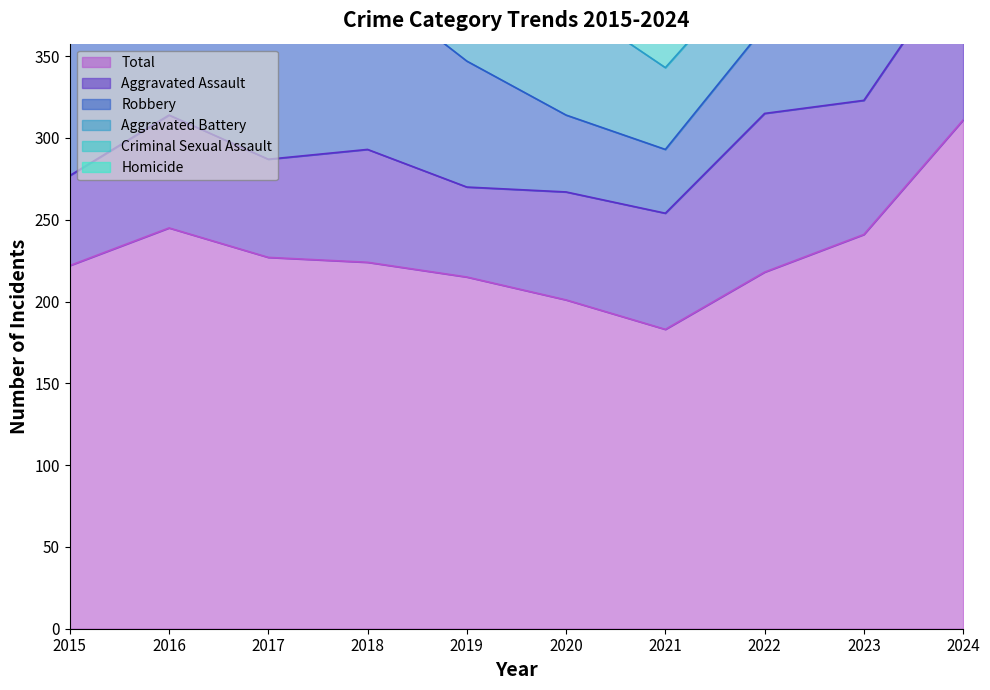

Reading left to right, extract all data points from this chart.

Aggravated Assault: 2015=55	2016=69	2017=60	2018=69	2019=55	2020=66	2021=71	2022=97	2023=82	2024=101
Aggravated Battery: 2015=54	2016=59	2017=60	2018=36	2019=61	2020=70	2021=50	2022=43	2023=53	2024=81
Criminal Sexual Assault: 2015=18	2016=21	2017=13	2018=11	2019=19	2020=17	2021=16	2022=17	2023=21	2024=17
Homicide: 2015=7	2016=4	2017=3	2018=7	2019=3	2020=1	2021=7	2022=8	2023=4	2024=3
Robbery: 2015=88	2016=92	2017=91	2018=101	2019=77	2020=47	2021=39	2022=53	2023=81	2024=109
Total: 2015=222	2016=245	2017=227	2018=224	2019=215	2020=201	2021=183	2022=218	2023=241	2024=311